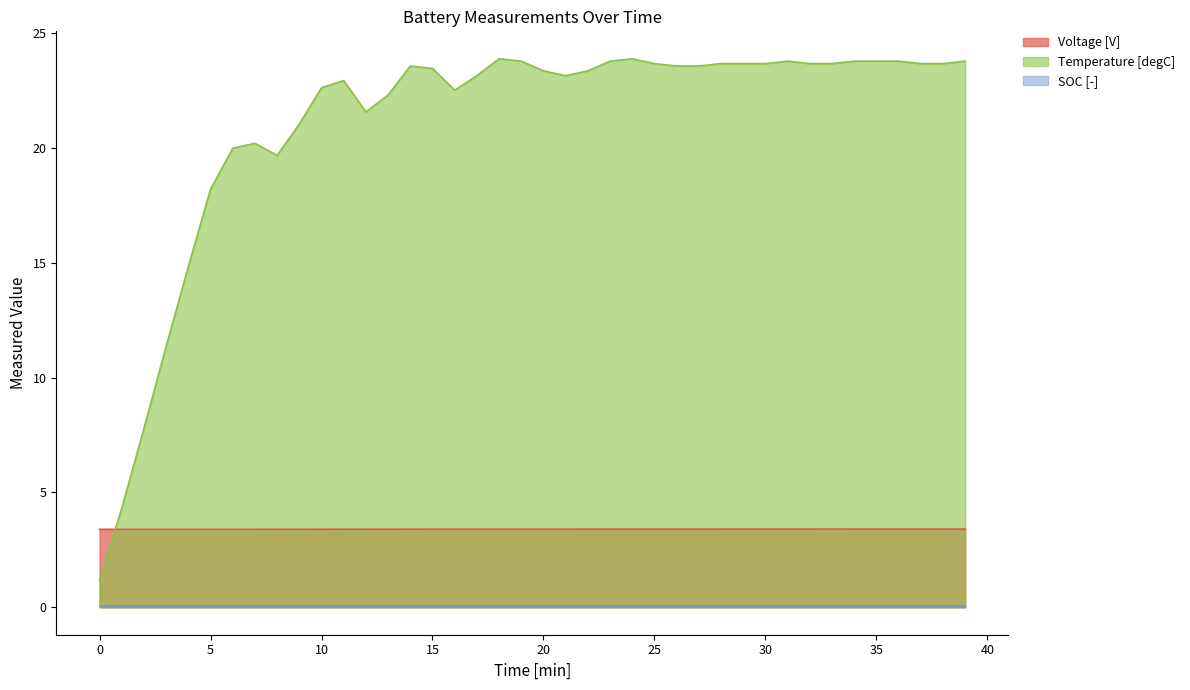

How many distinct data groups are displayed?

3